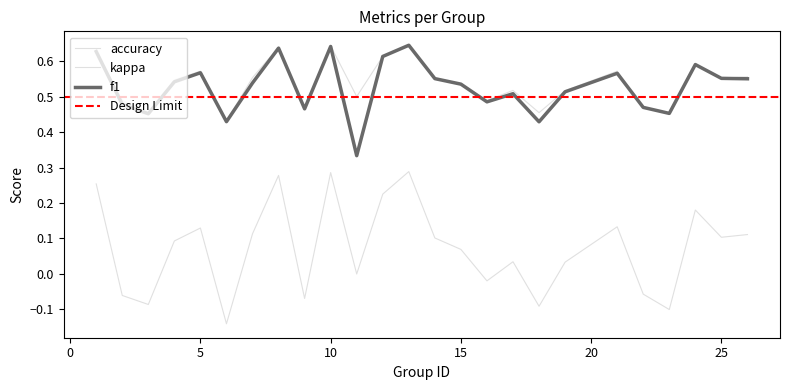

At which category does the chart reach its minimum across all series?

6